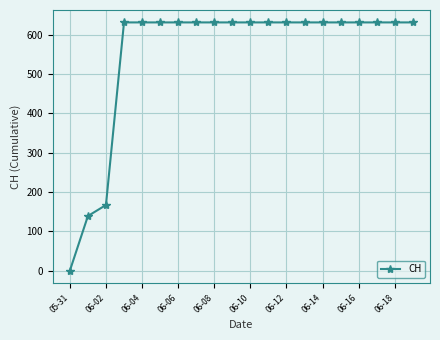

Reading right to left, list all the values displayed in this chart.

631	631	631	631	631	631	631	631	631	631	631	631	631	631	631	631	631	167	139	0